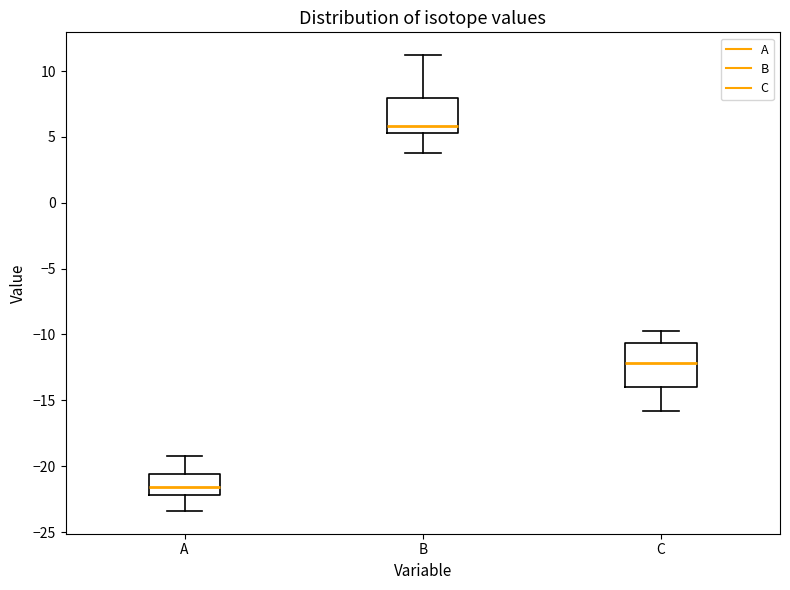

Reading left to right, read every box against the y-axis: the position of its median line, the range the box covers, and the ends of its whiskers. The values are not printed on the chart, so give them approximately, as read against the axis.

A: median -21.5, box -22.0 to -20.5, whiskers -23.5 to -19.0
B: median 6.0, box 5.5 to 8.0, whiskers 4.0 to 11.0
C: median -12.0, box -14.0 to -10.5, whiskers -16.0 to -10.0